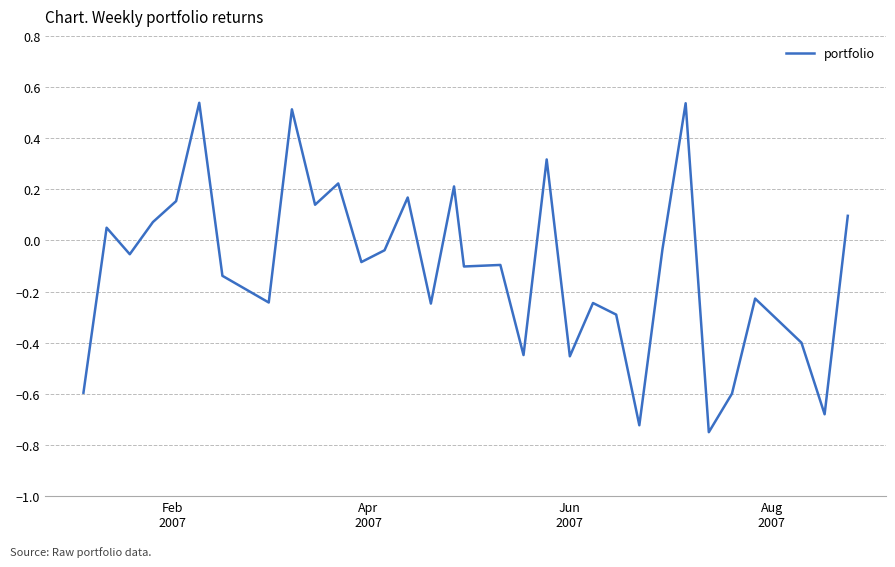

What is the difference between the maximum and minimum values?

1.3